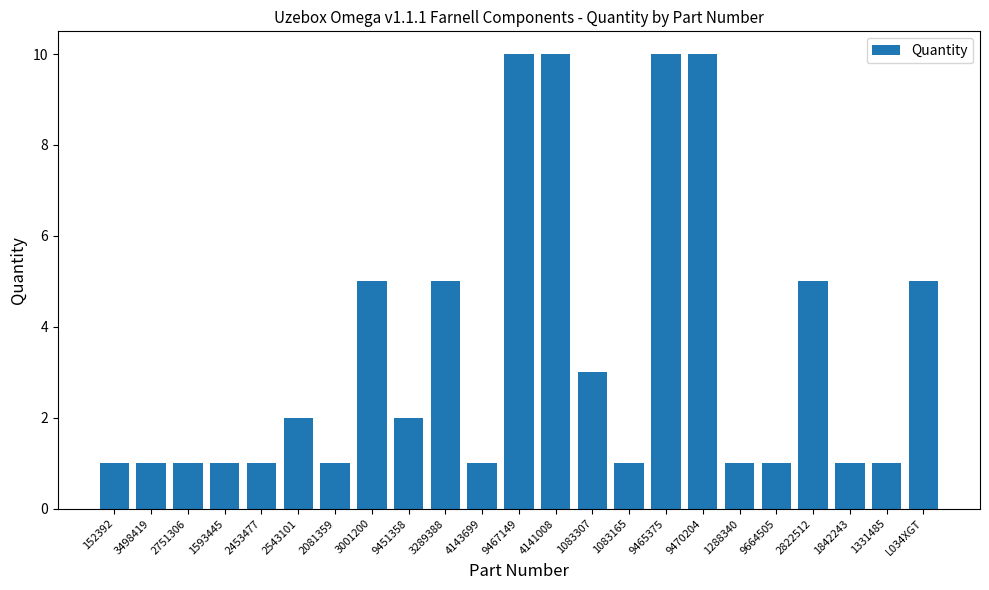

The chart shows a value of 5 at 3001200. True or false?

True